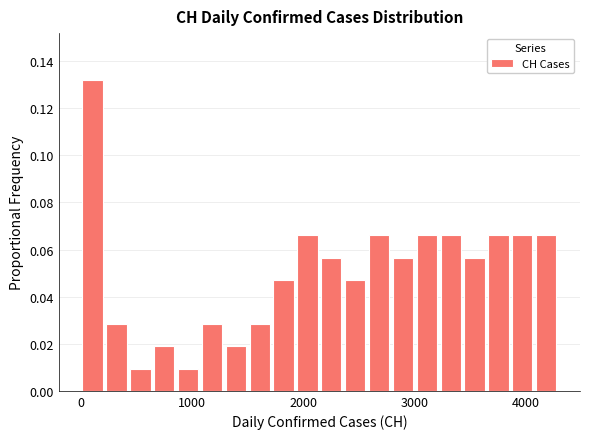

Read against the x-axis, roughly where is the centre of the tallest bar?

100